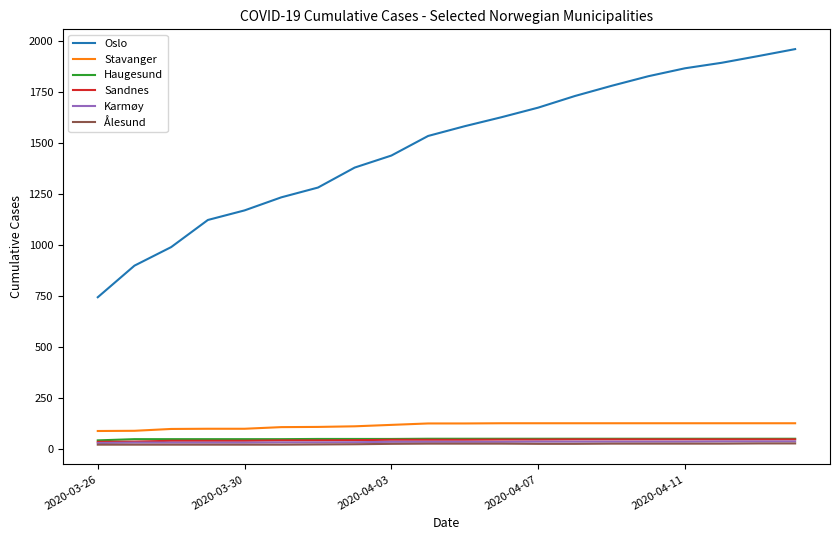

What are all the series names shown in the legend?

Oslo, Stavanger, Haugesund, Sandnes, Karmøy, Ålesund